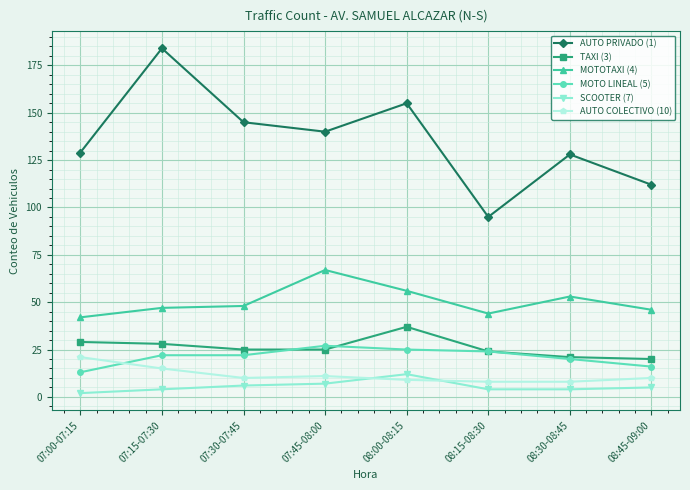

At which category does the chart reach its minimum across all series?

07:00-07:15